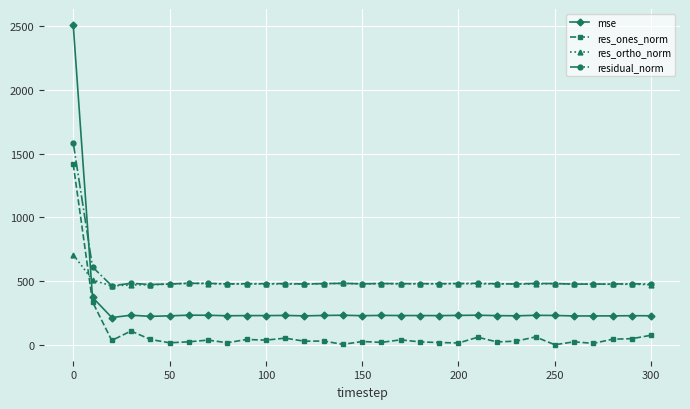

Rank the series by their maximum value, from lowest to highest.

res_ortho_norm, res_ones_norm, residual_norm, mse